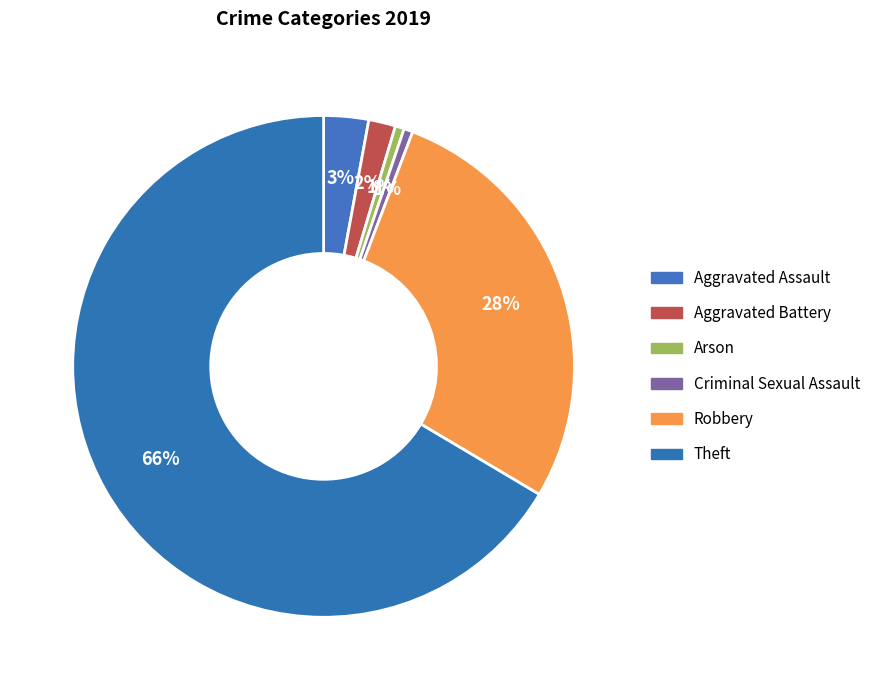

What is the total percentage of Criminal Sexual Assault and Arson?

1.2%